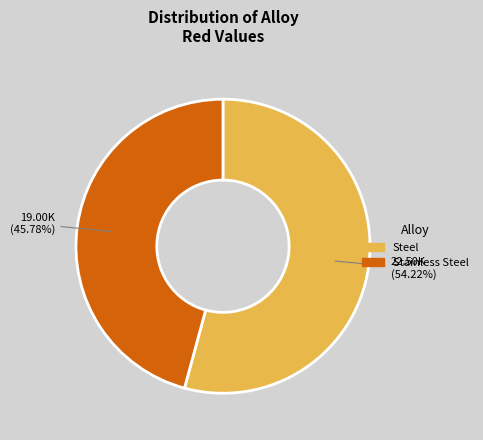

Approximately how many times larger is the value at Stainless Steel compared to Steel?

0.8